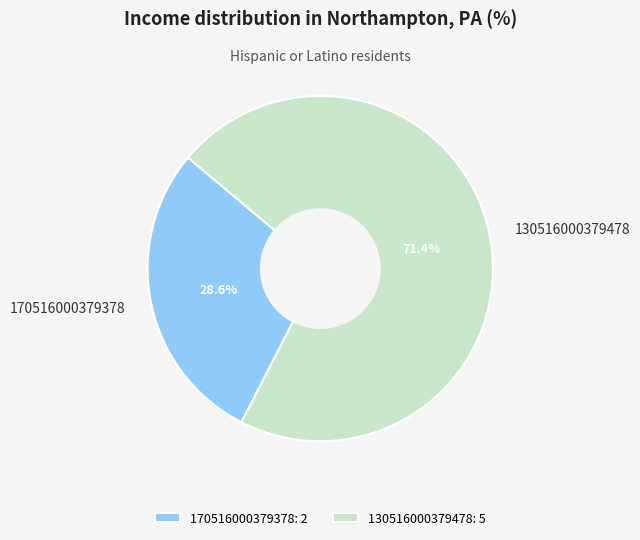

Combined, what portion of the pie is 170516000379378 and 130516000379478?

100.0%